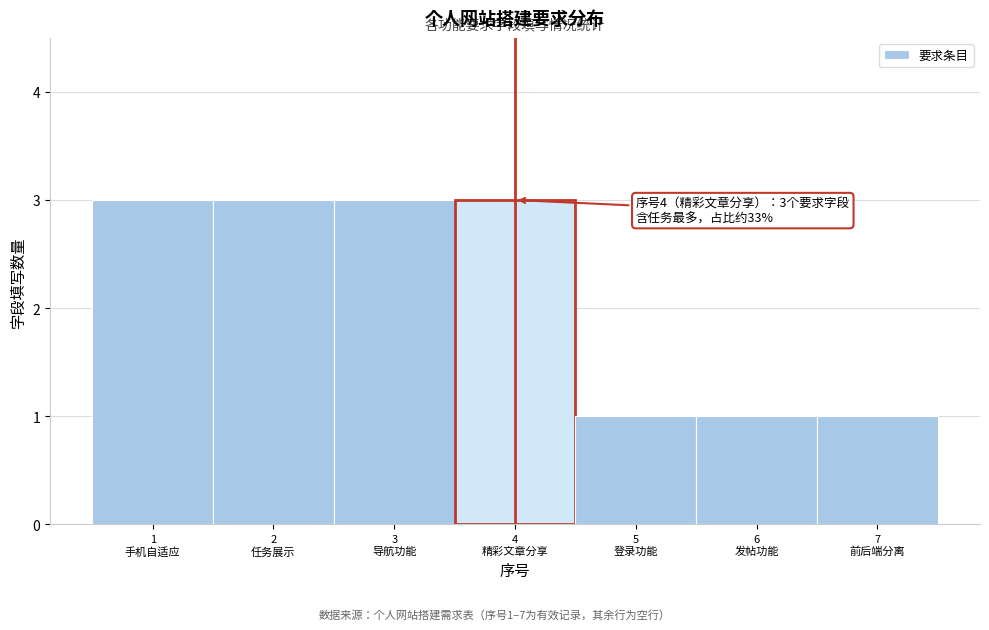

Reading left to right, extract all data points from this chart.

3	3	3	3	1	1	1